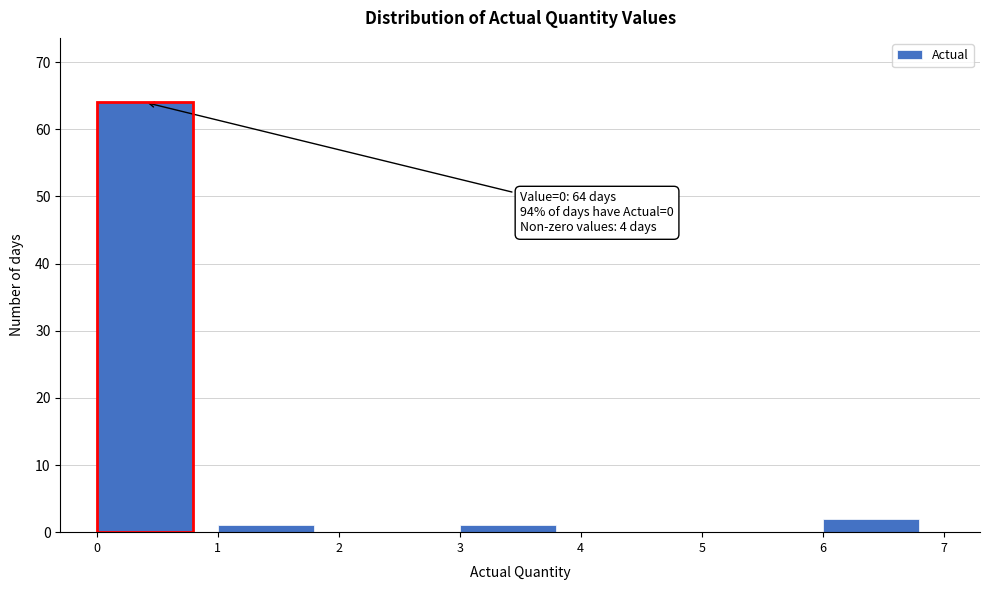

Which range on the x-axis has the tallest bar?

0 to 1